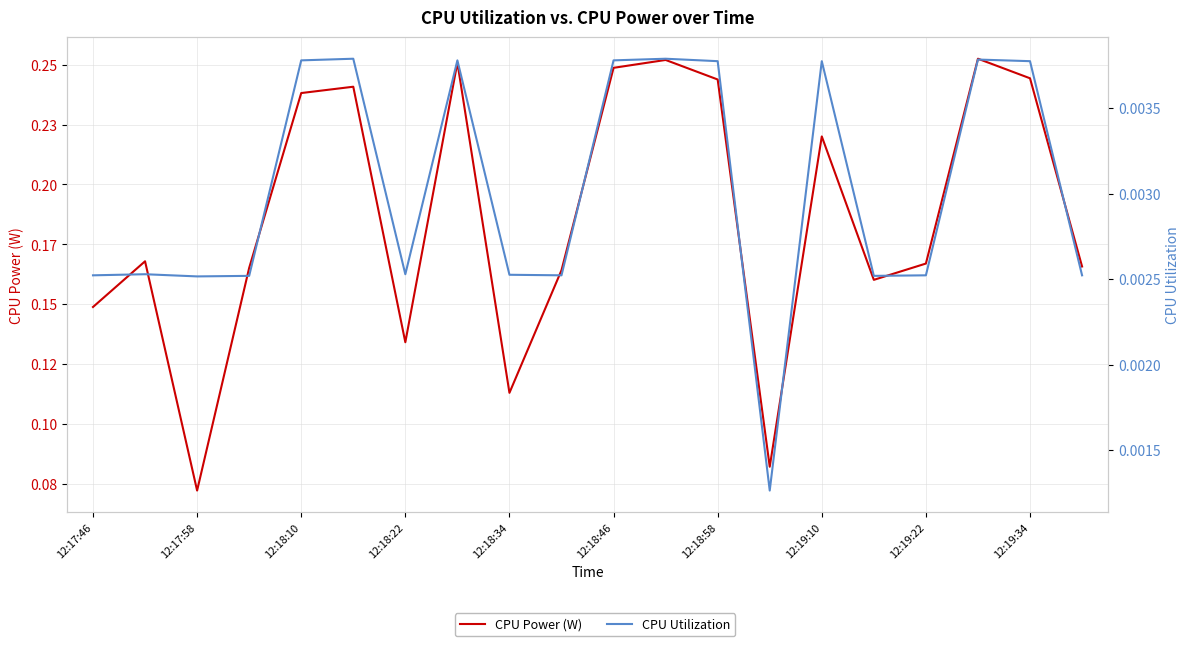

What is the sum of all CPU Power (W) values?

3.7